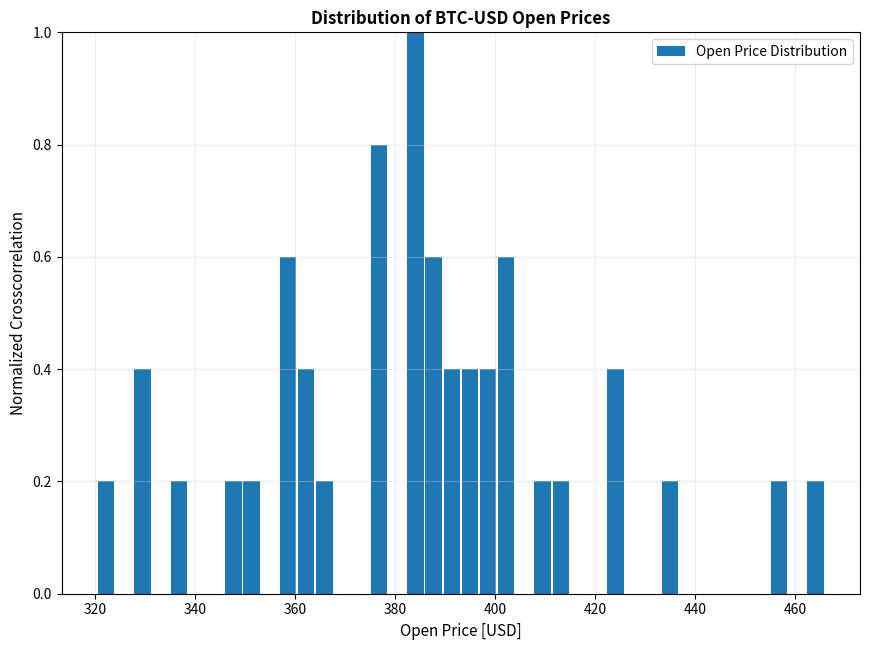

Around what value on the x-axis is the tallest bar? Give the approximate position of its centre, as read against the axis.

384